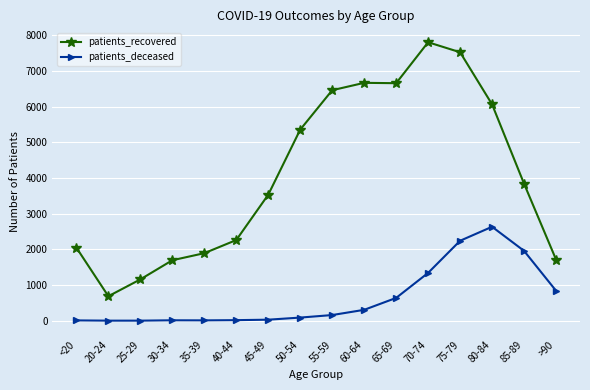

Is the value of patients_recovered at <20 greater than the value of patients_deceased at 45-49?

Yes